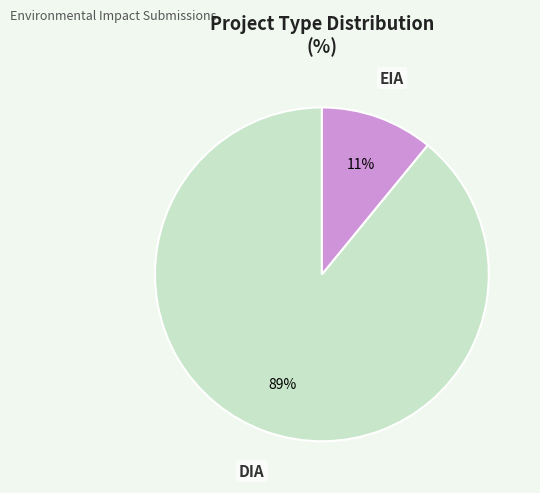

Is there a majority slice in this chart?

Yes